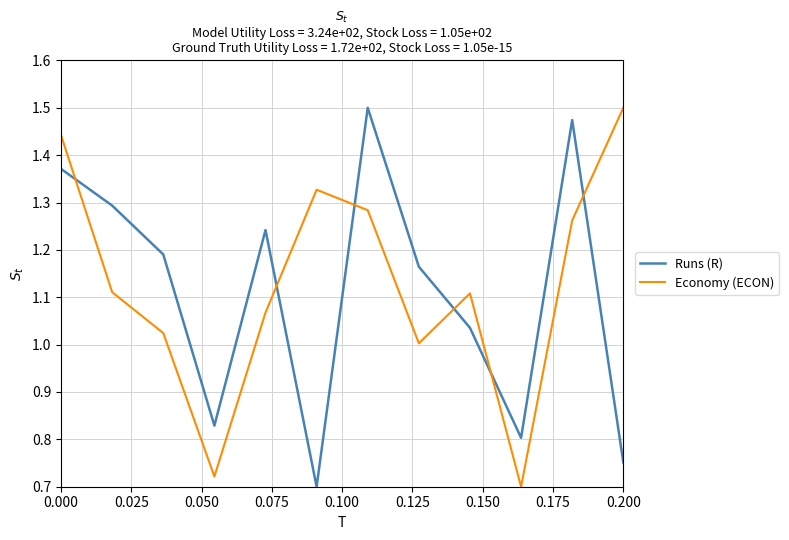

True or false: Economy (ECON) and Runs (R) cross at least once.

True